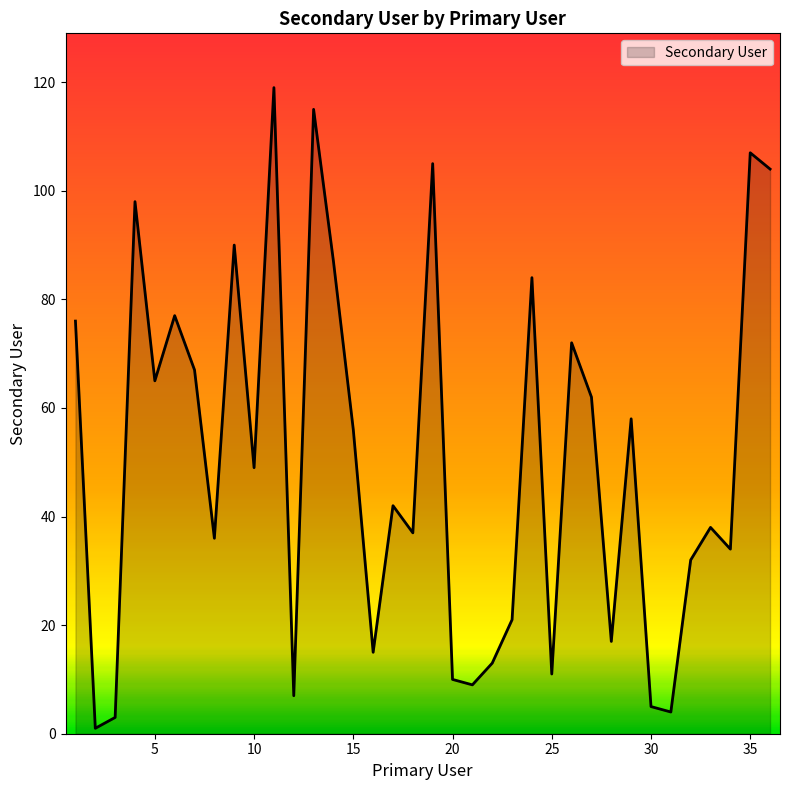

What is the greatest value displayed?

119